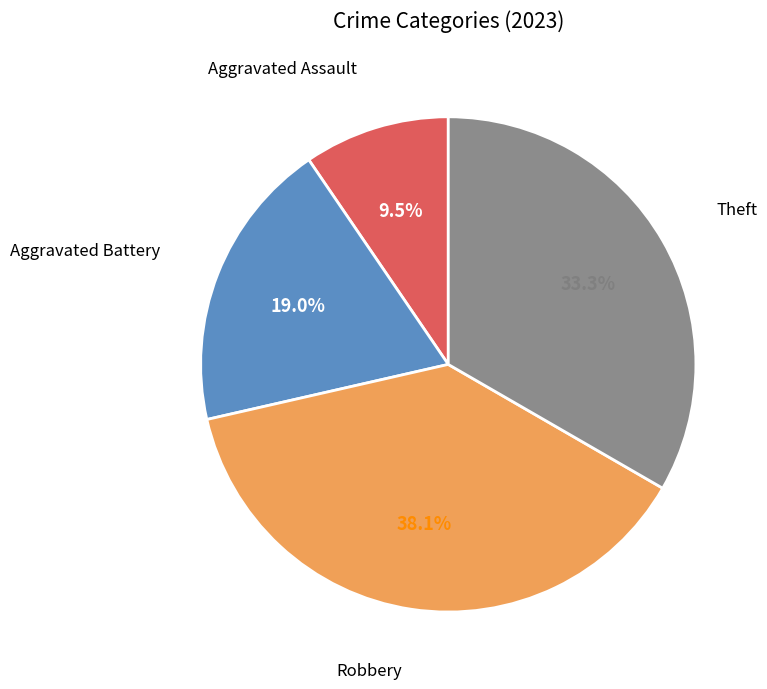

Is there a majority slice in this chart?

No